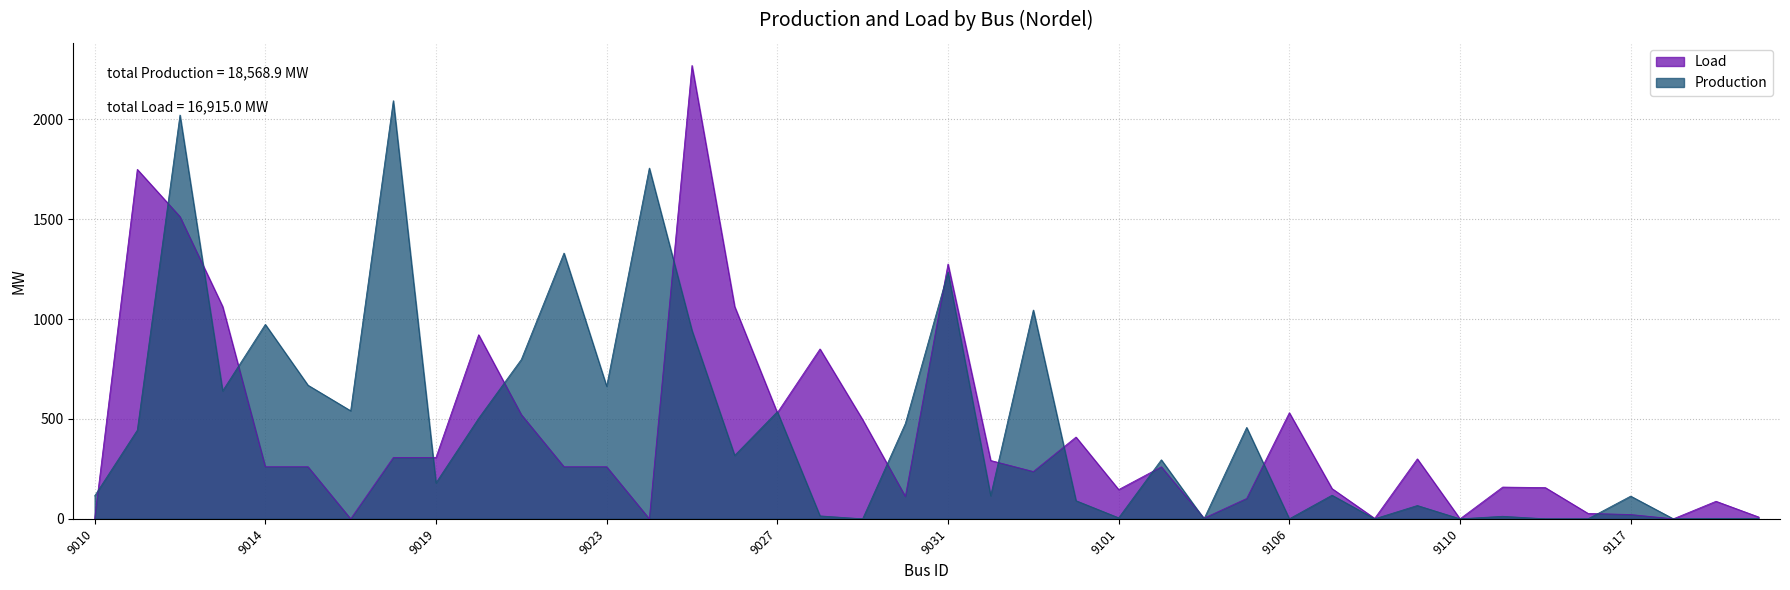

At which label is Load closest to 1134?

9013